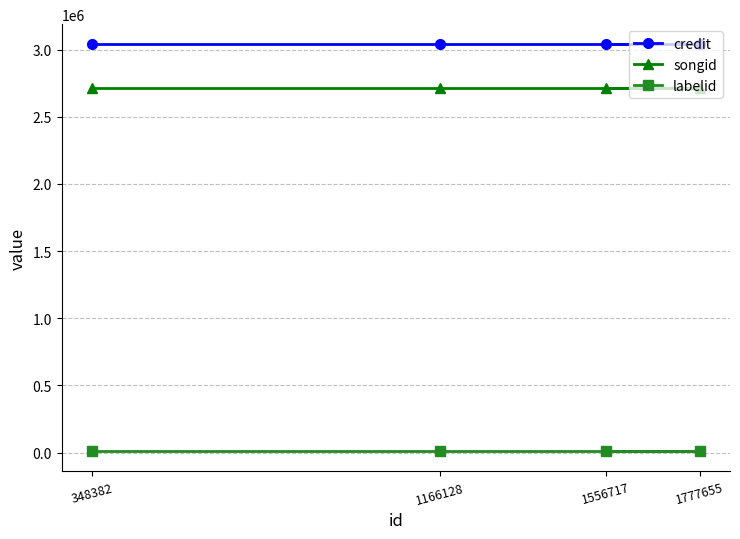

What is the maximum value for songid?

2711683